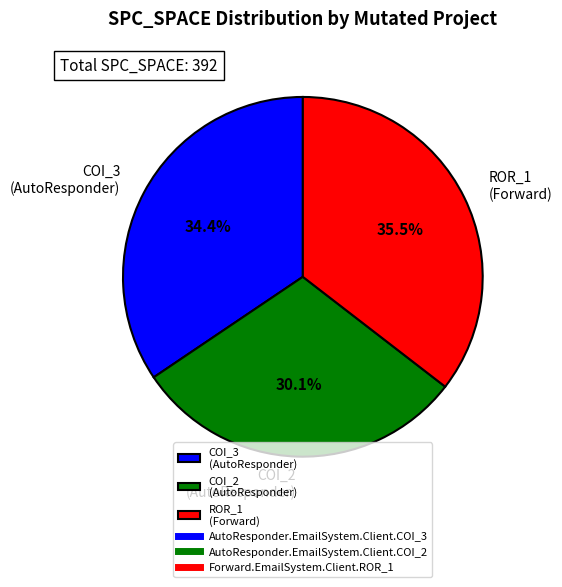

Which slice is the smallest?

COI_2 (AutoResponder)